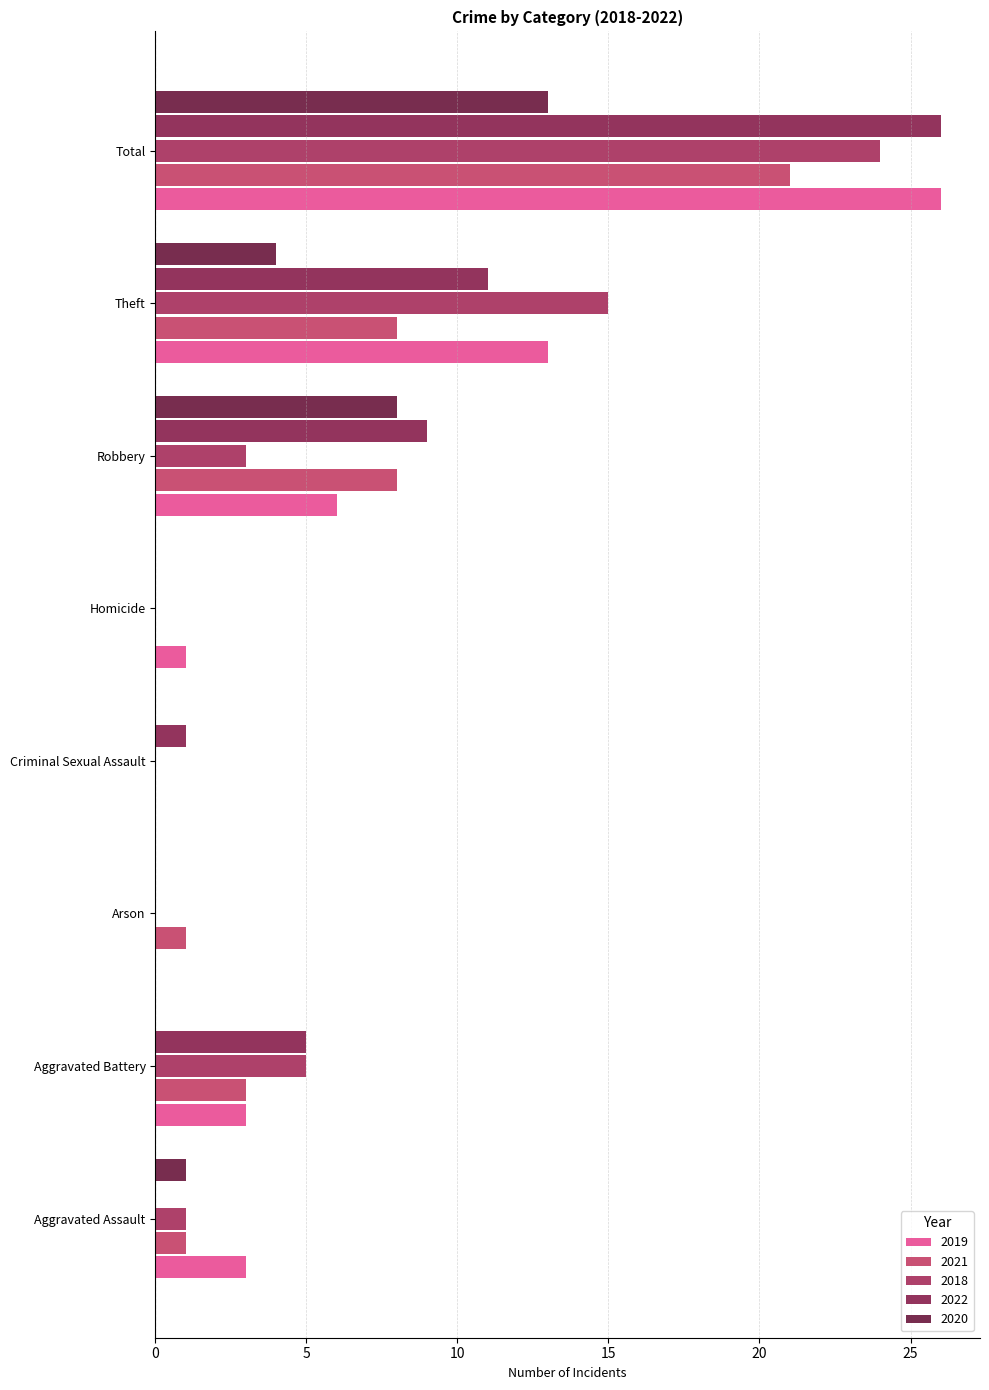

At which label does 2022 reach its peak?

Total